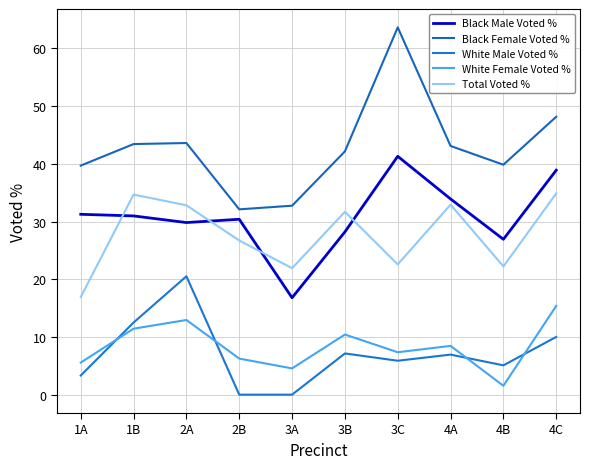

What is the difference between the highest and lowest values at 3B?

35.0